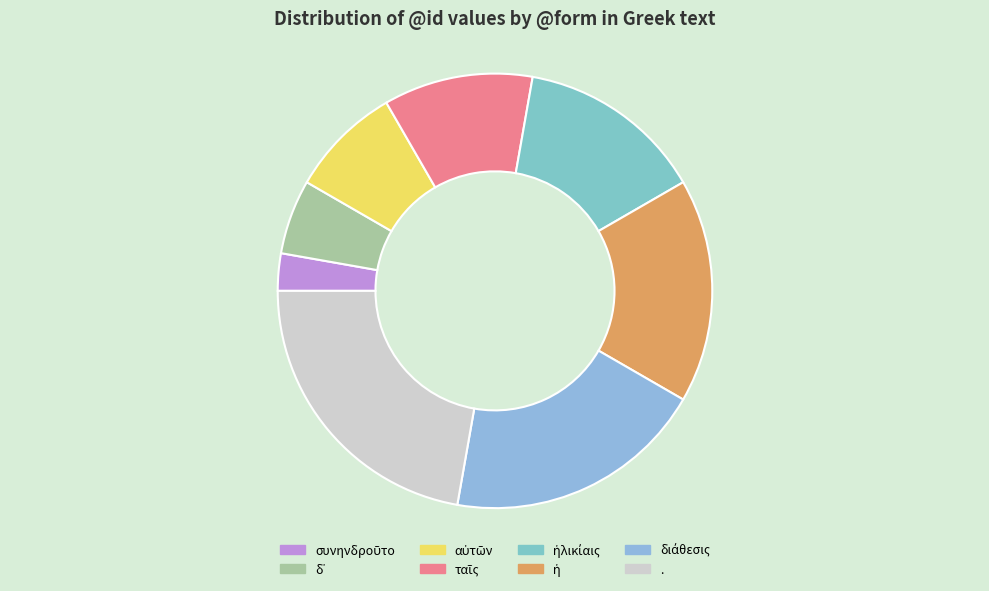

What is the largest slice in the pie chart?

.